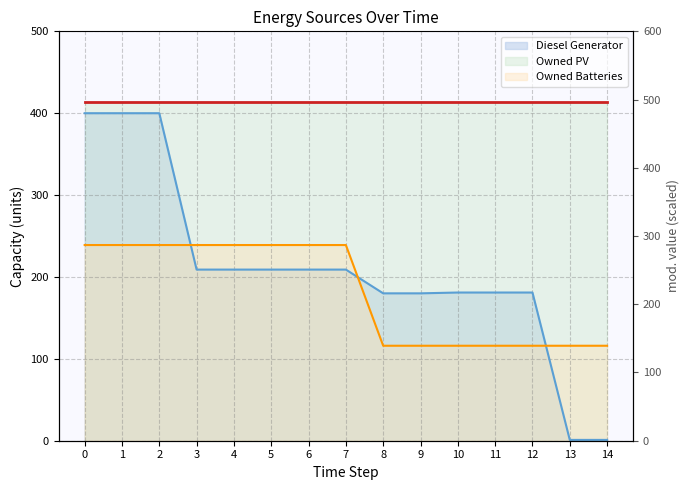

Count the Owned Batteries (line) values in the range 116 to 239.

15